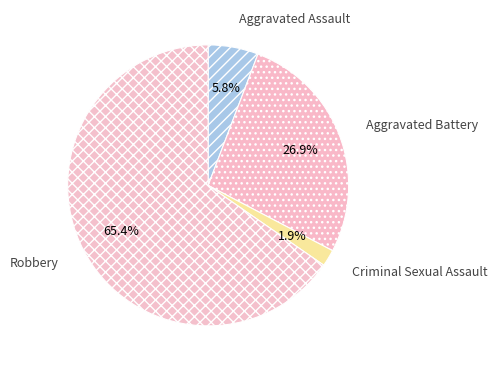

Which slice represents more than half of the pie?

Robbery